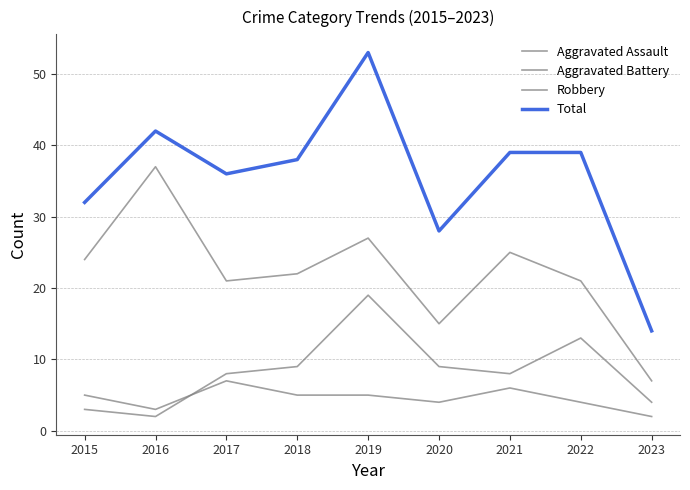

List the series in order of their peak value, lowest first.

Aggravated Assault, Aggravated Battery, Robbery, Total